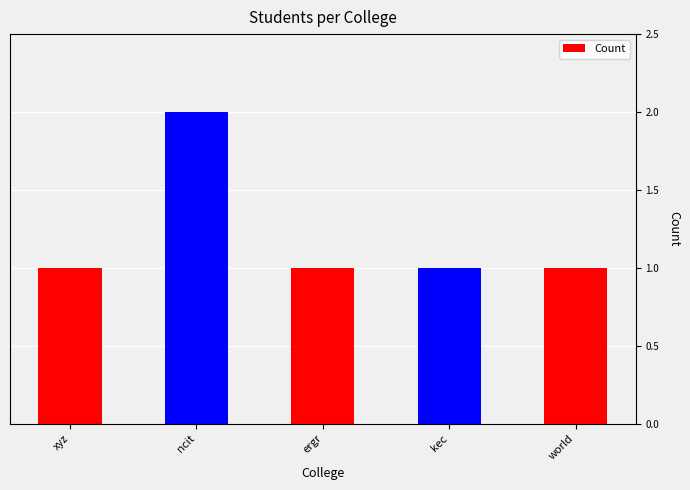

What is the sum of the values at ergr and xyz?

2